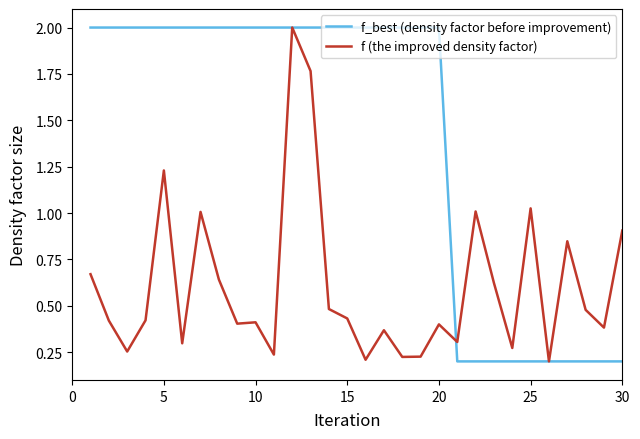

Which series has the largest total across all categories?

f_best (density factor before improvement)